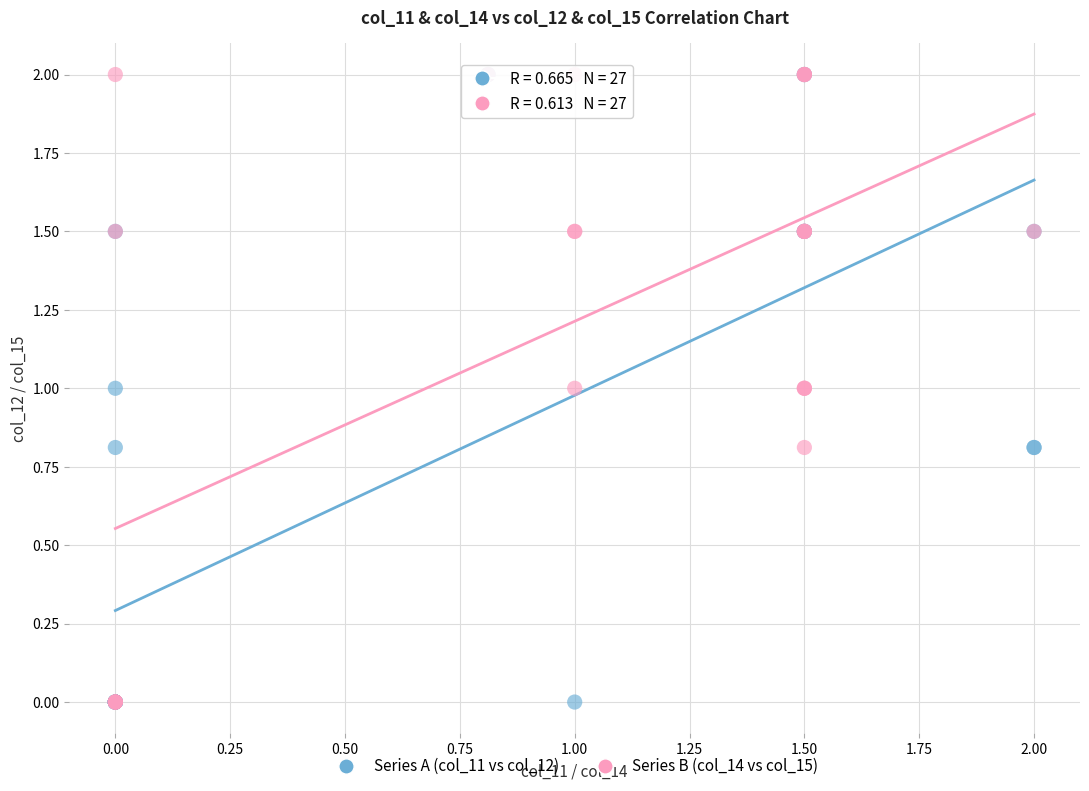

What are all the series names shown in the legend?

Series A (col_11 vs col_12), Series B (col_14 vs col_15)